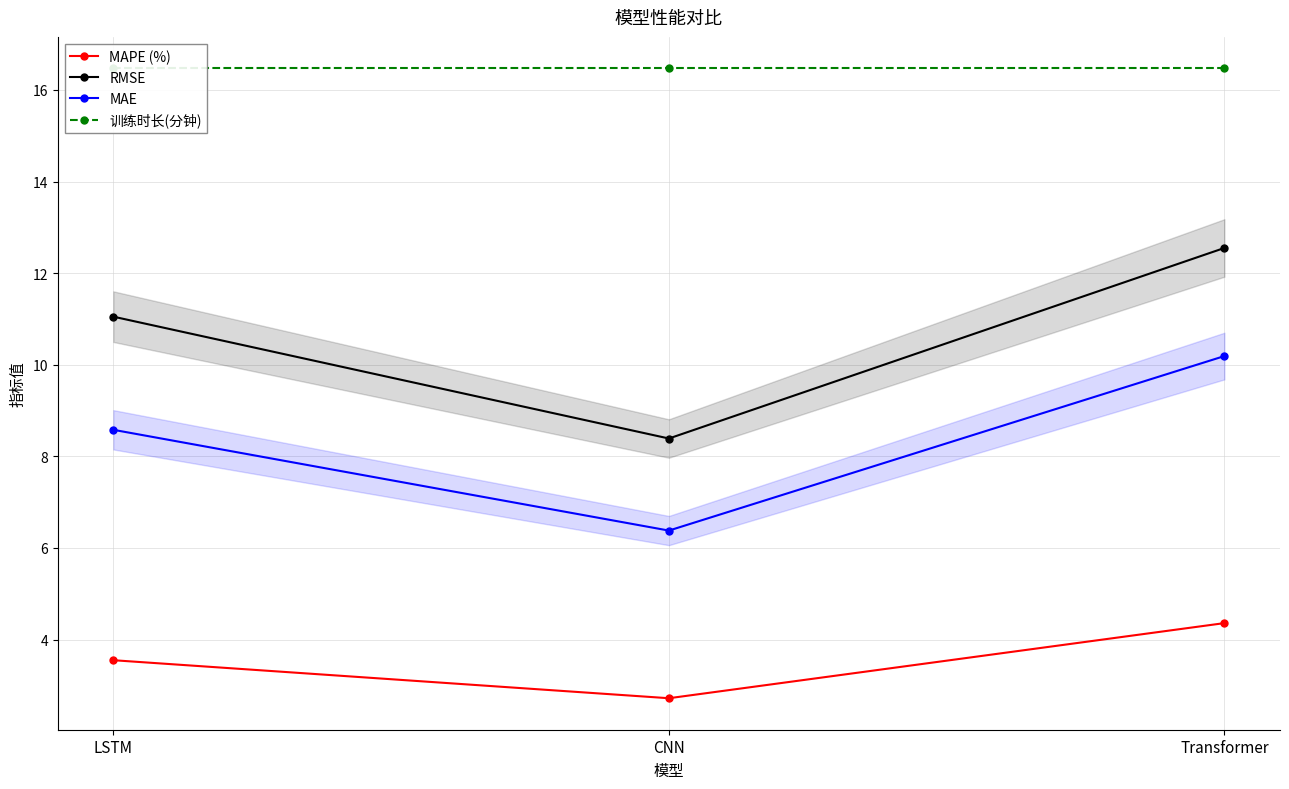

Rank the series by their maximum value, from lowest to highest.

MAPE (%), MAE, RMSE, 训练时长(分钟)